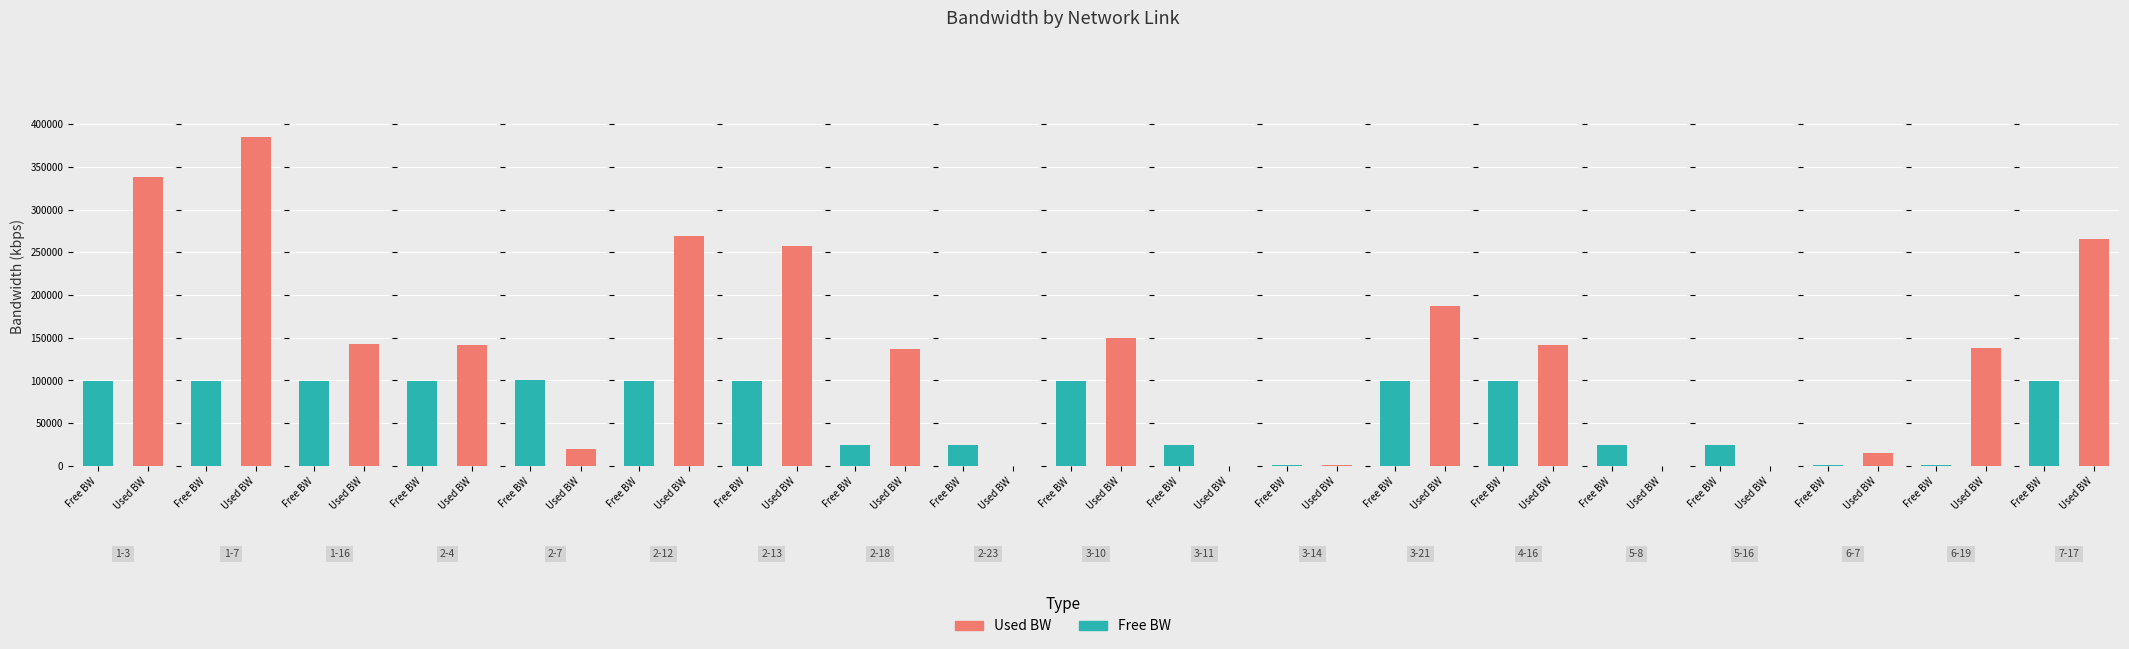

Is it true that used_bw equals 137258.3 at 2-18?

True